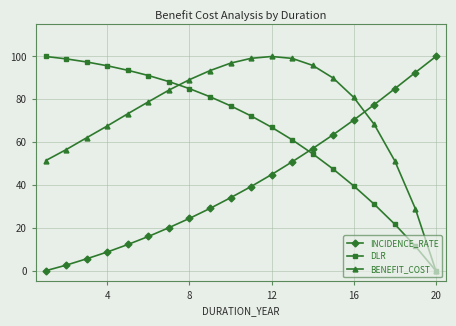

What is the maximum value for INCIDENCE_RATE?

100.0